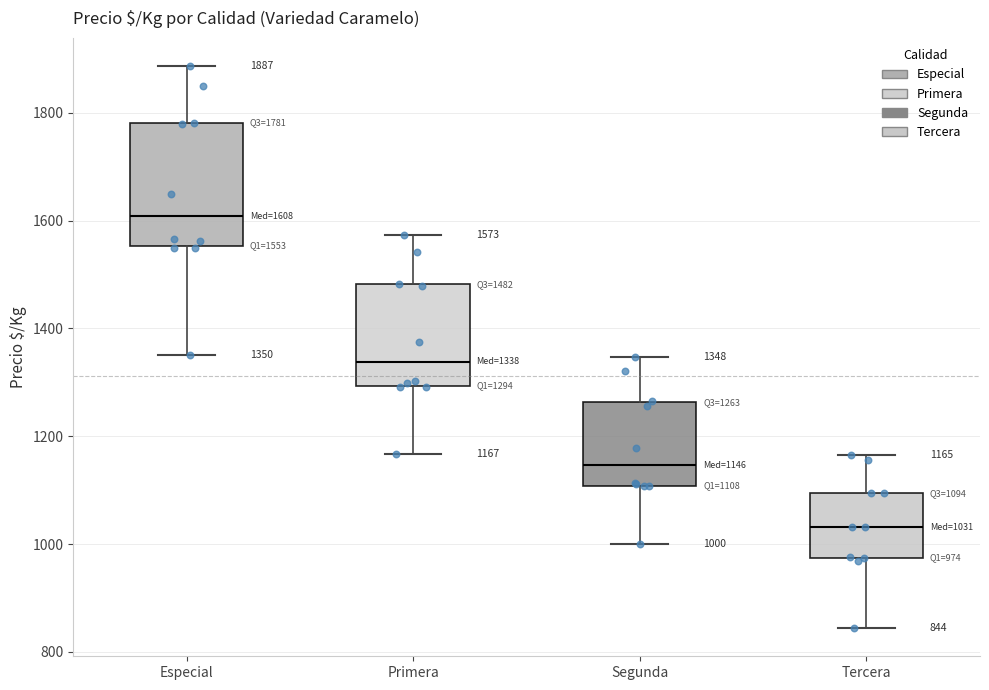

Which box's median line is the highest?

Especial